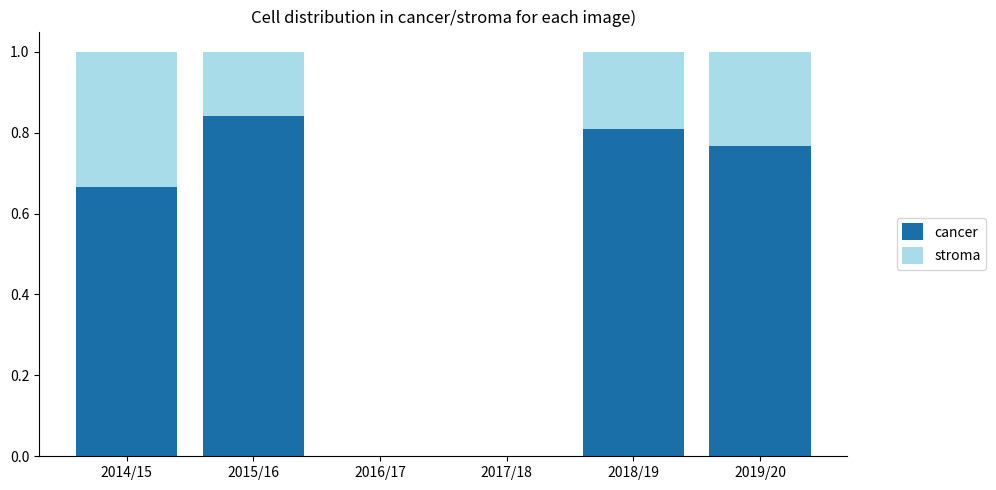

The cancer series shows 0.8 at 2018/19. True or false?

True